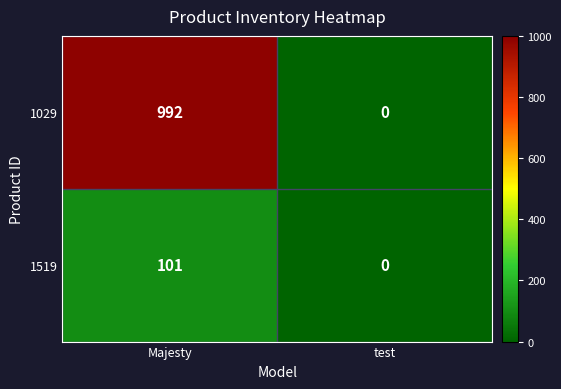

What is the approximate value of 1029 at Majesty?

992